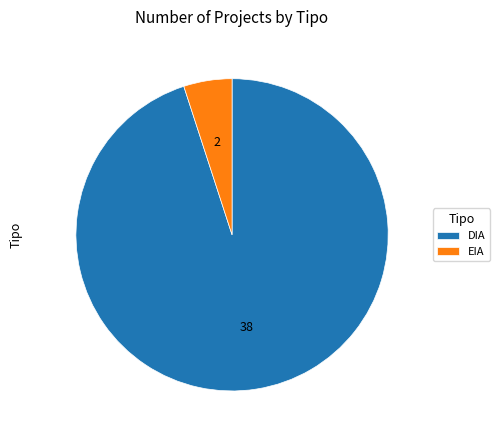

How many segments does this pie chart have?

2